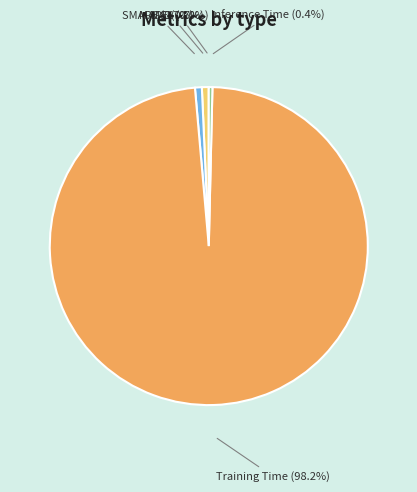

The MAPE slice represents 9% of the pie. True or false?

False